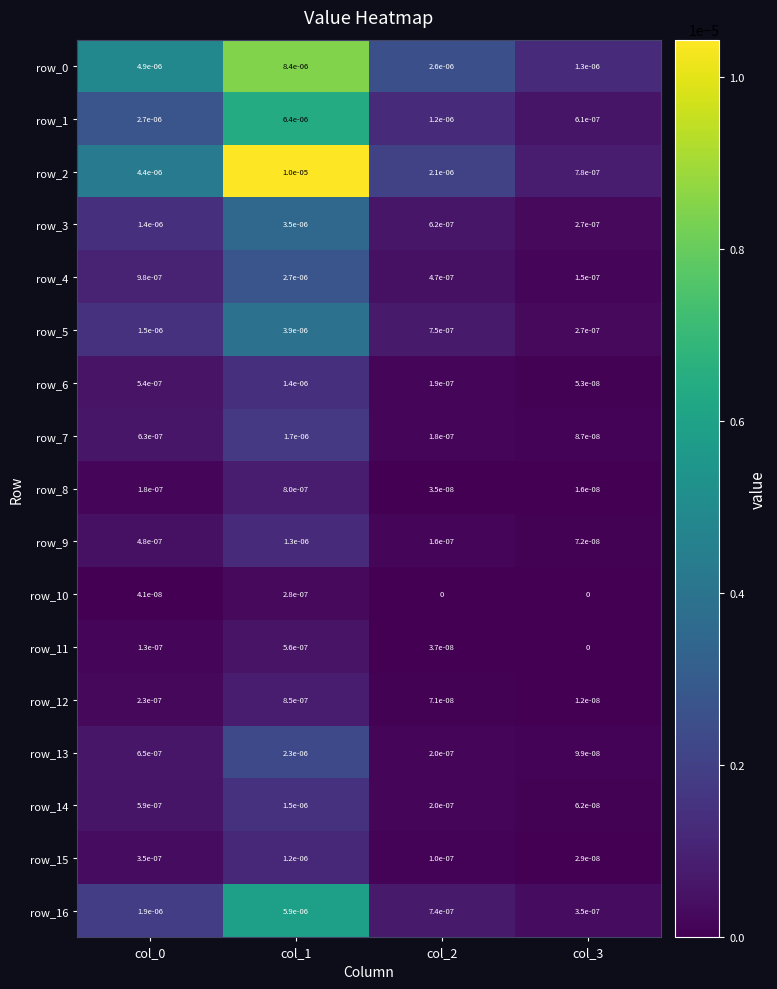

Which series has the largest total across all categories?

row_2